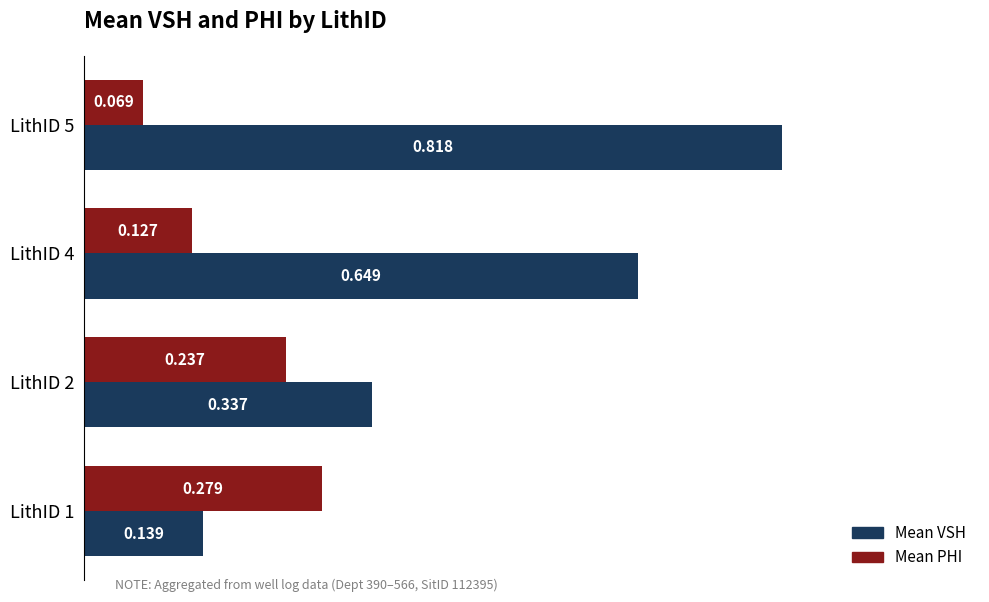

Rank the series by their maximum value, from highest to lowest.

Mean VSH, Mean PHI